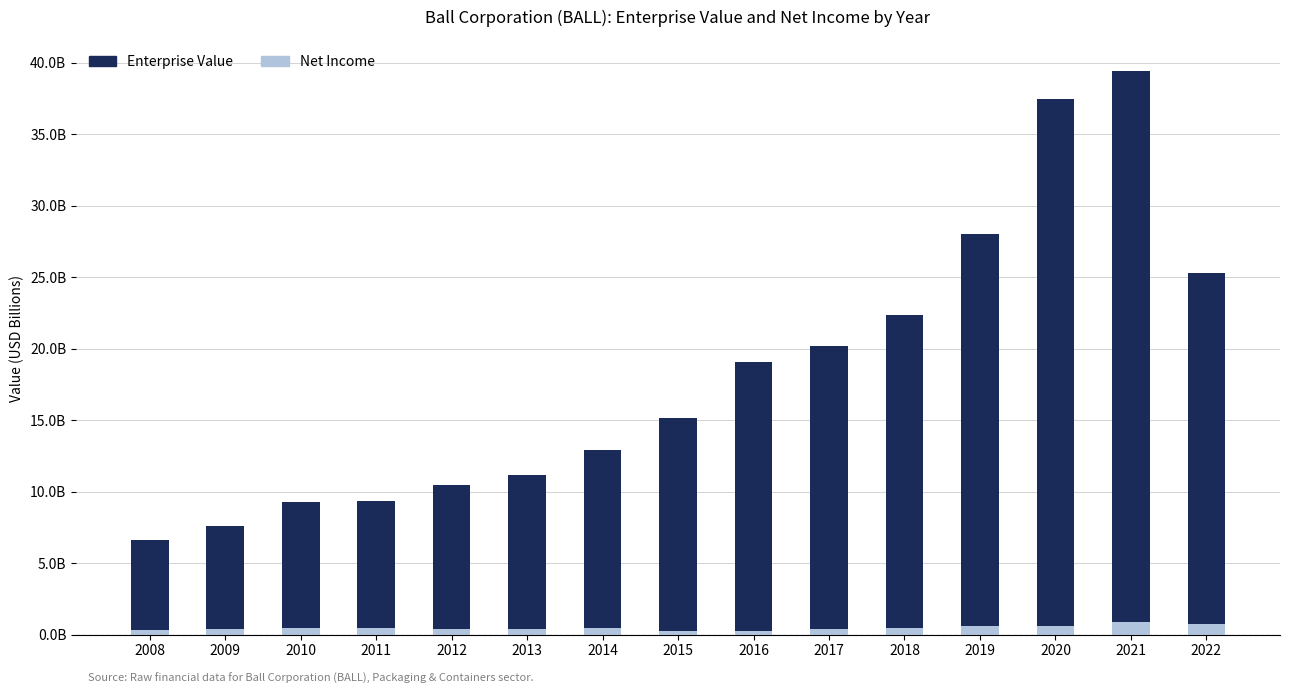

Are the bars grouped side by side (vs. stacked)?

No